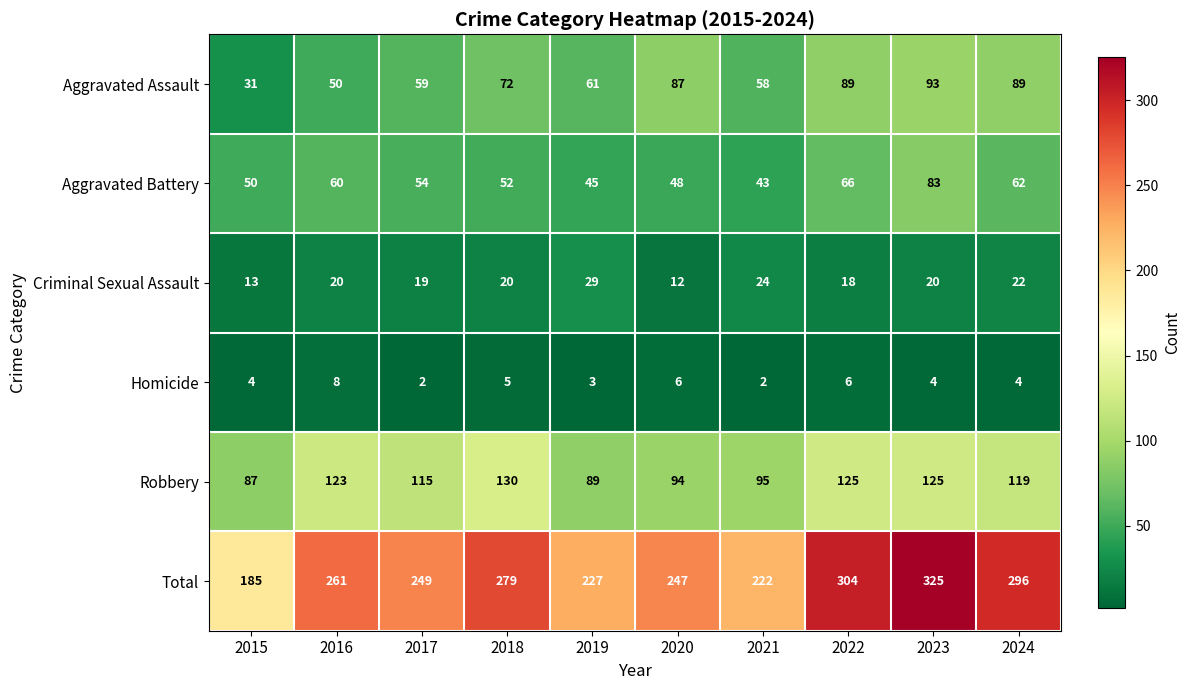

What is the difference between the maximum and second lowest values in the Homicide series?

6